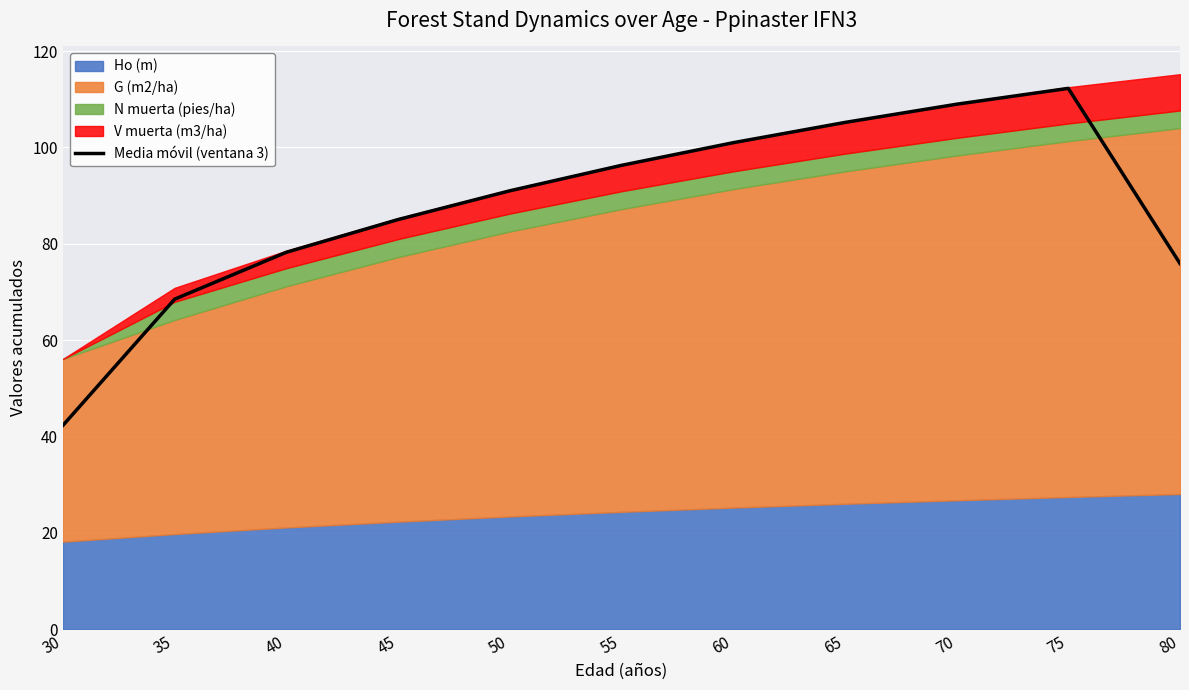

What is the sum of the values at 65 and 45?

190.2